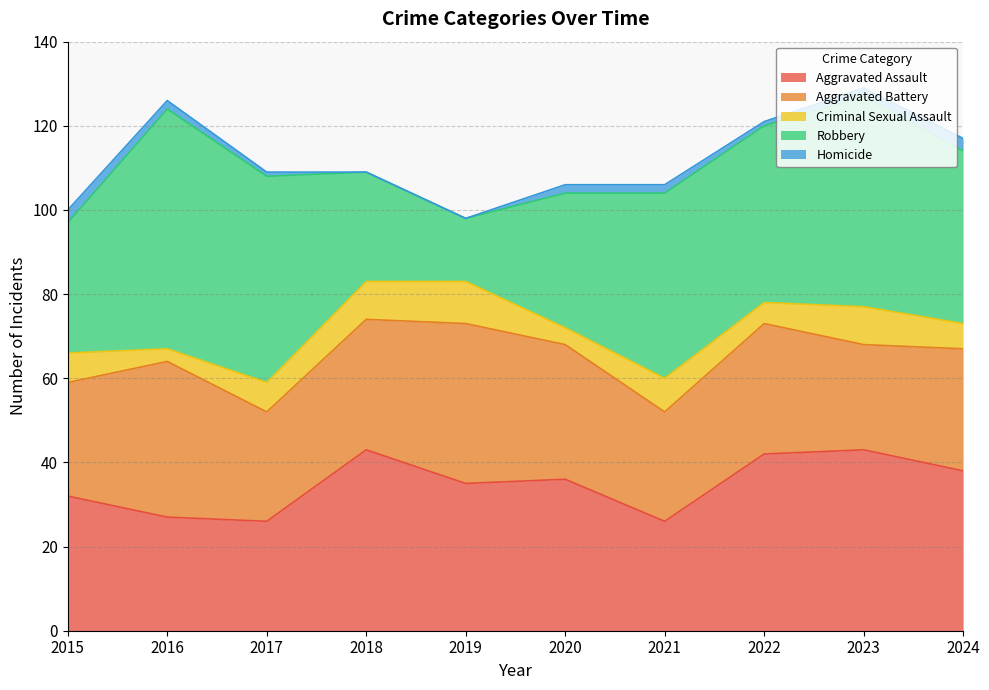

Which series has the largest total across all categories?

Robbery